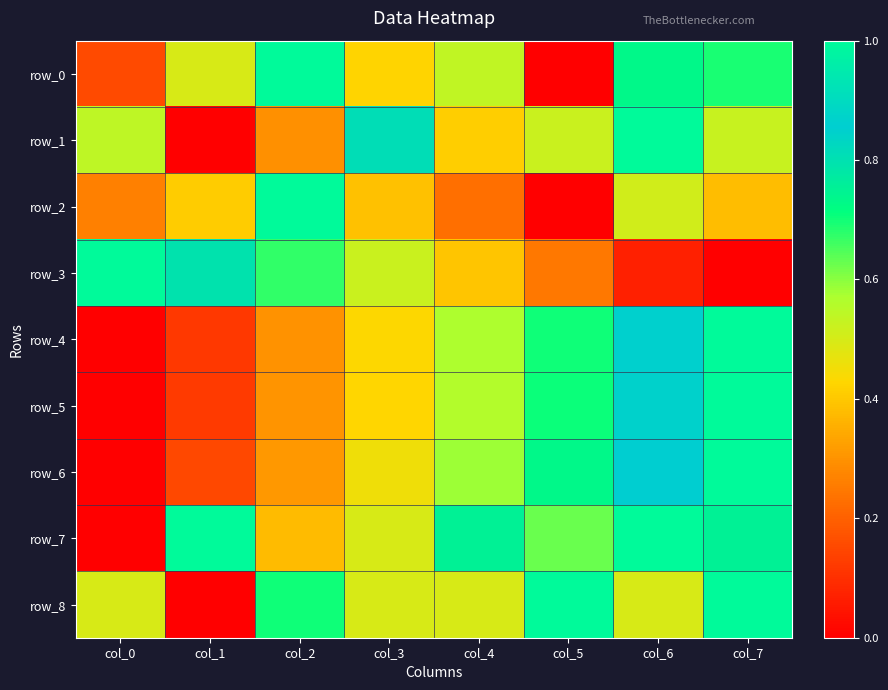

How many row_8 values are between 0 and 1?

8